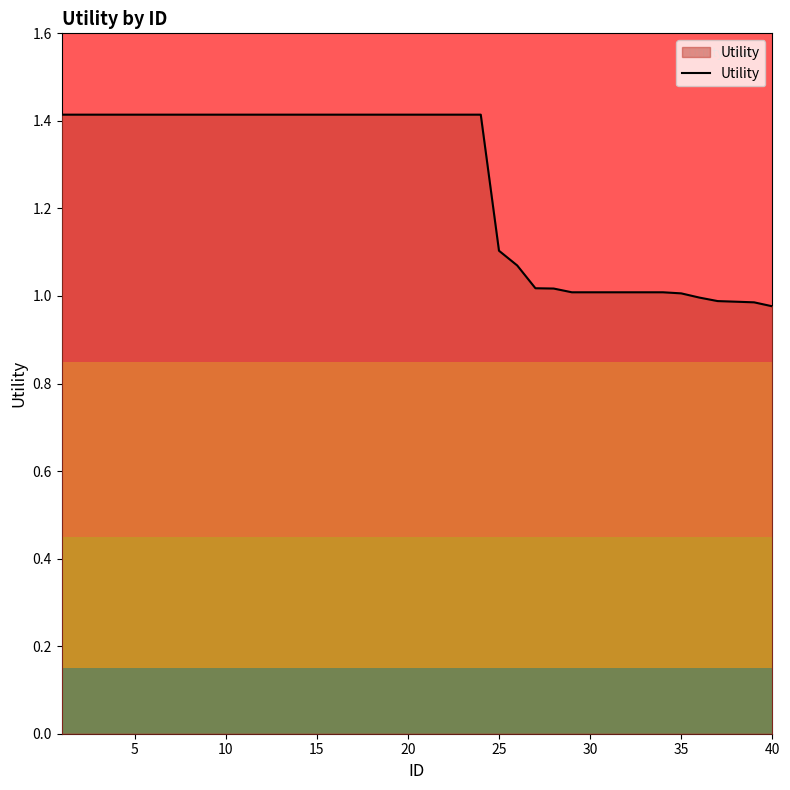

What is the maximum value shown in the chart?

1.4